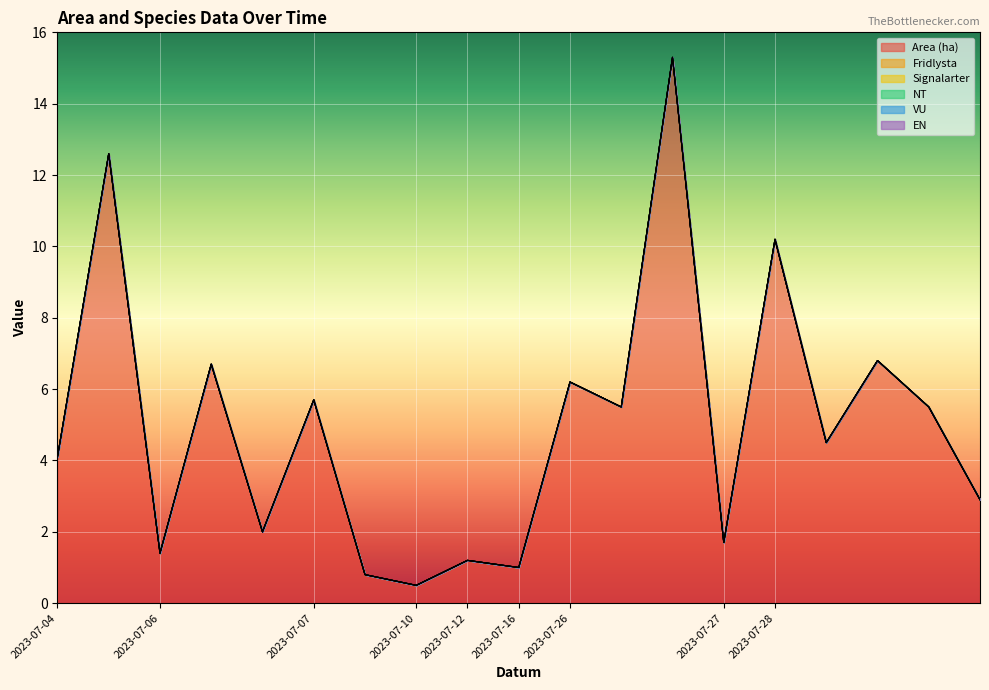

What is the total value across all series at 2023-07-28?

10.2